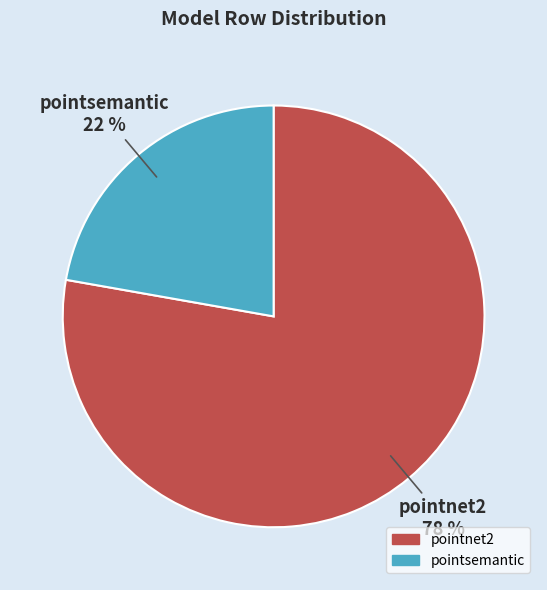

How many segments does this pie chart have?

2